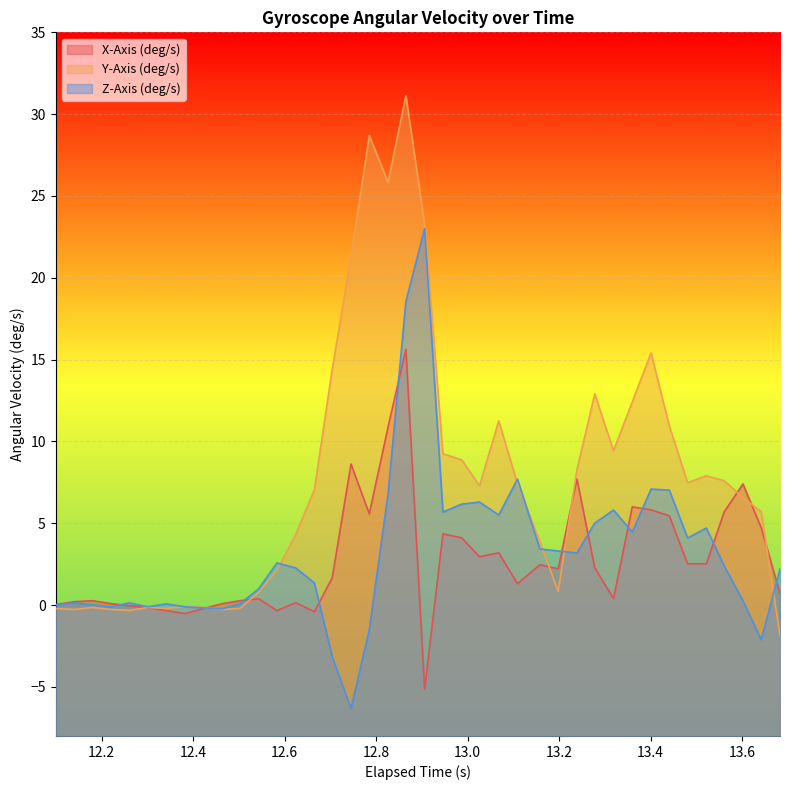

Which series has the widest spread of values?

Y-Axis (deg/s)